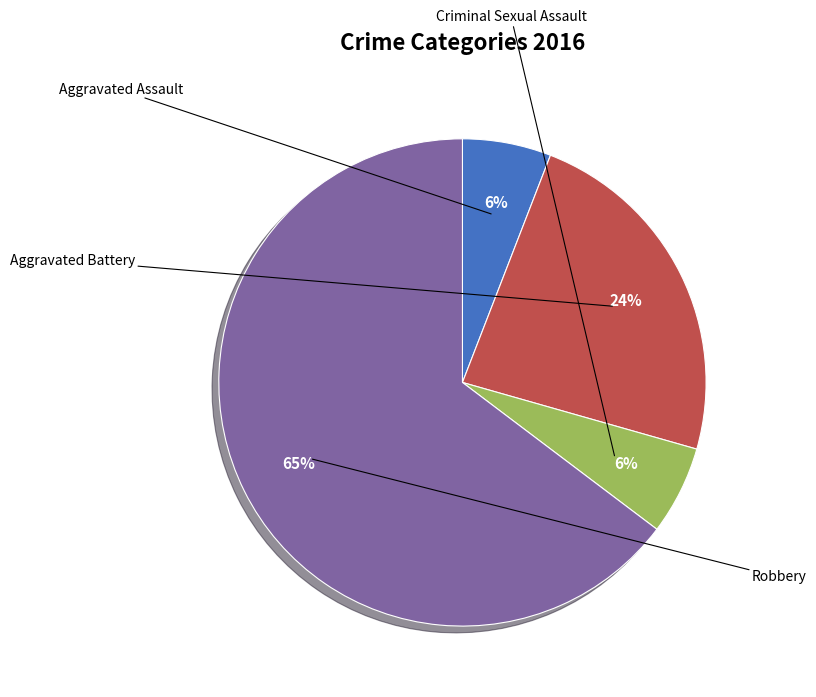

To the nearest percent, what is the average slice percentage?

25%